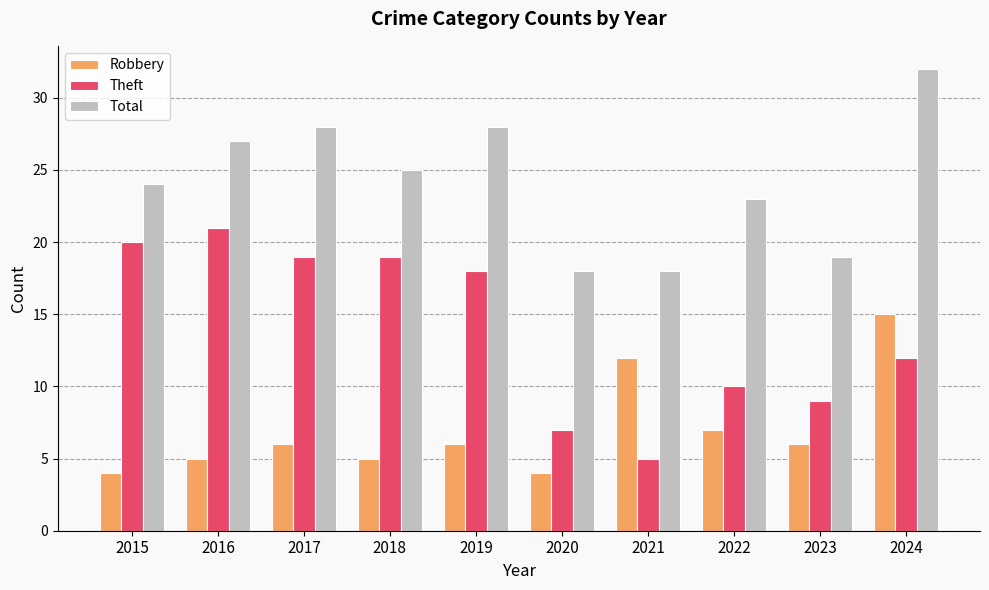

The value of Total at 2018 is 25. True or false?

True